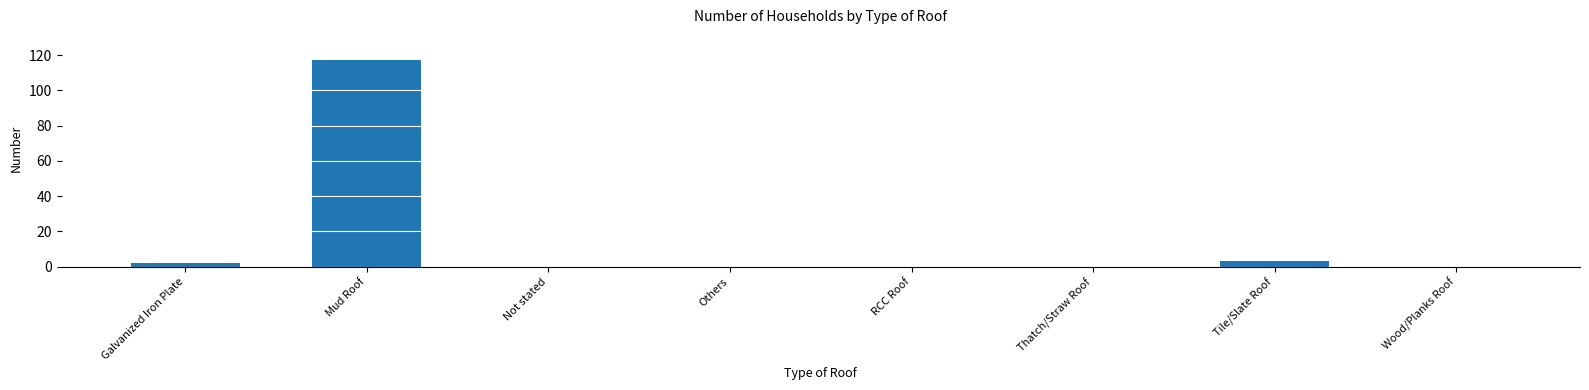

Reading left to right, transcribe all the data shown in this chart.

Galvanized Iron Plate=2	Mud Roof=117	Not stated=0	Others=0	RCC Roof=0	Thatch/Straw Roof=0	Tile/Slate Roof=3	Wood/Planks Roof=0